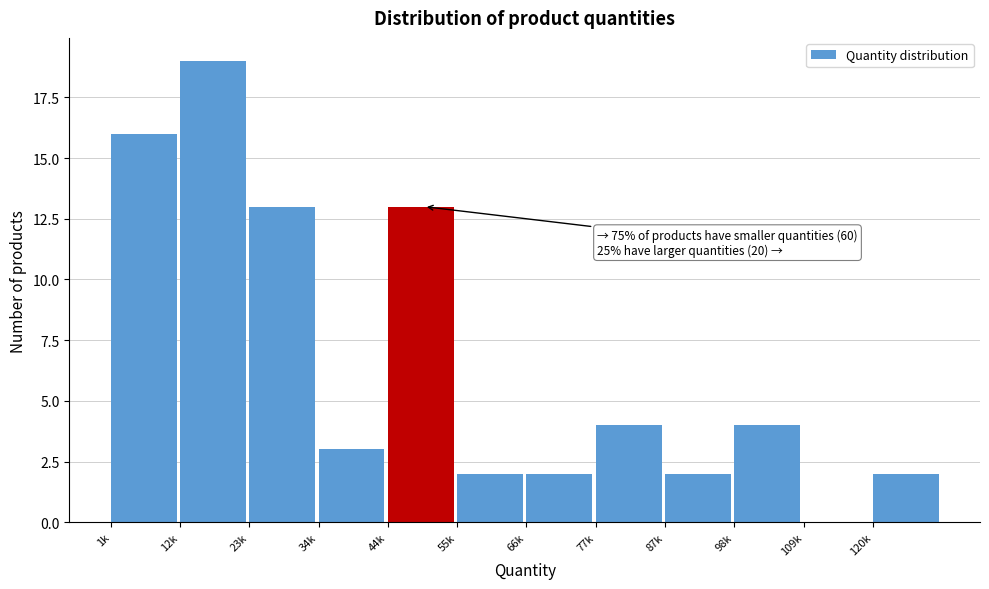

Reading left to right, extract all data points from this chart.

1k=16	12k=19	23k=13	34k=3	44k=13	55k=2	66k=2	77k=4	87k=2	98k=4	109k=0	120k=2